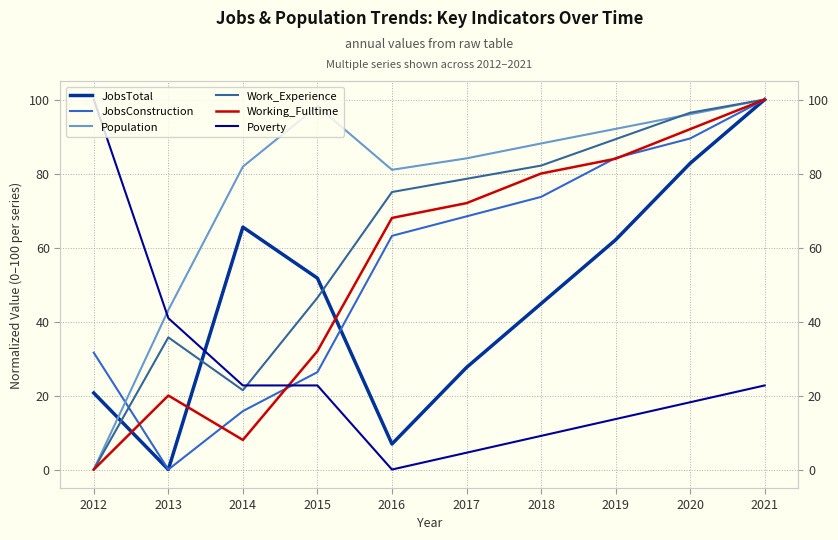

Is the value of Population at 2016 greater than the value of Work_Experience at 2019?

No